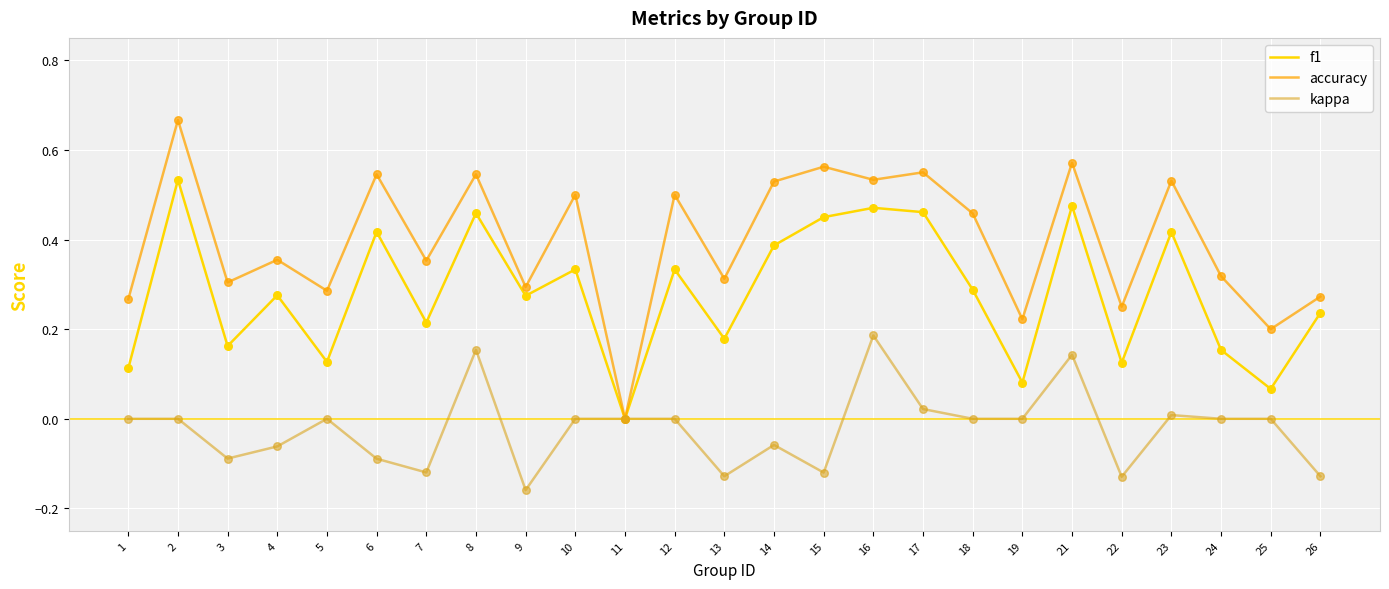

Is the value of f1 at 26 greater than the value of accuracy at 11?

Yes